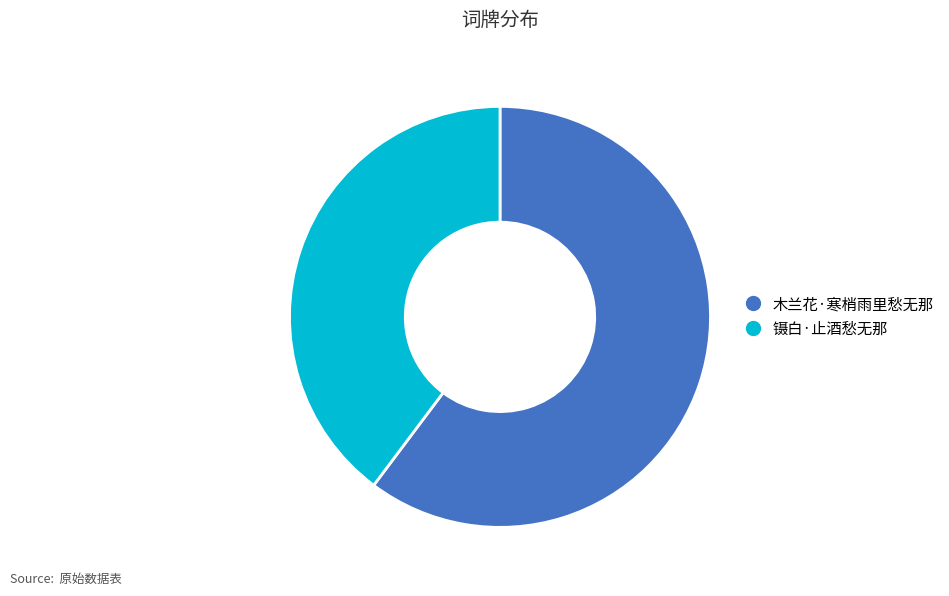

What is the majority slice?

木兰花·寒梢雨里愁无那